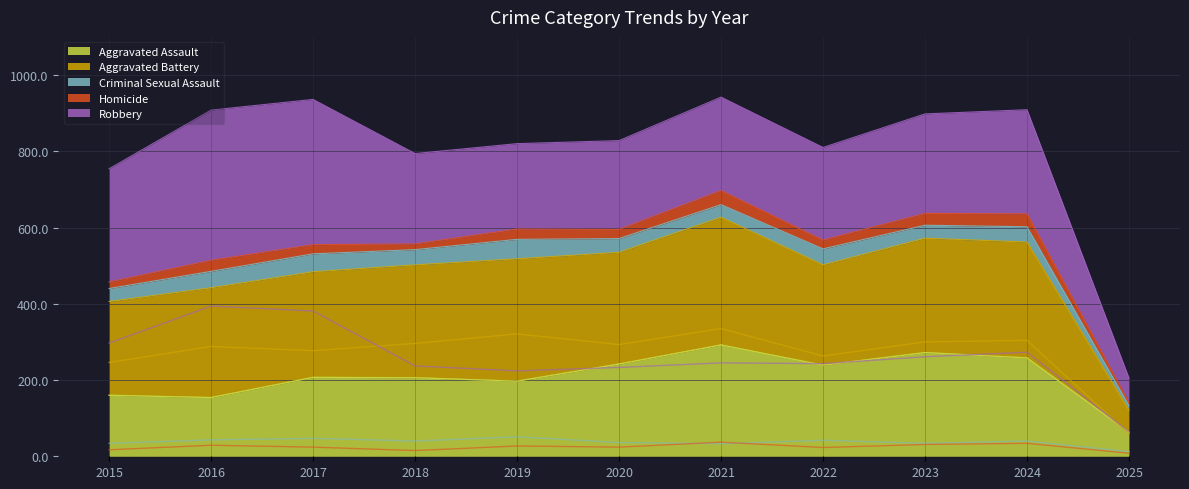

Which series ends up on top after the final intersection of Robbery and Aggravated Assault?

Robbery